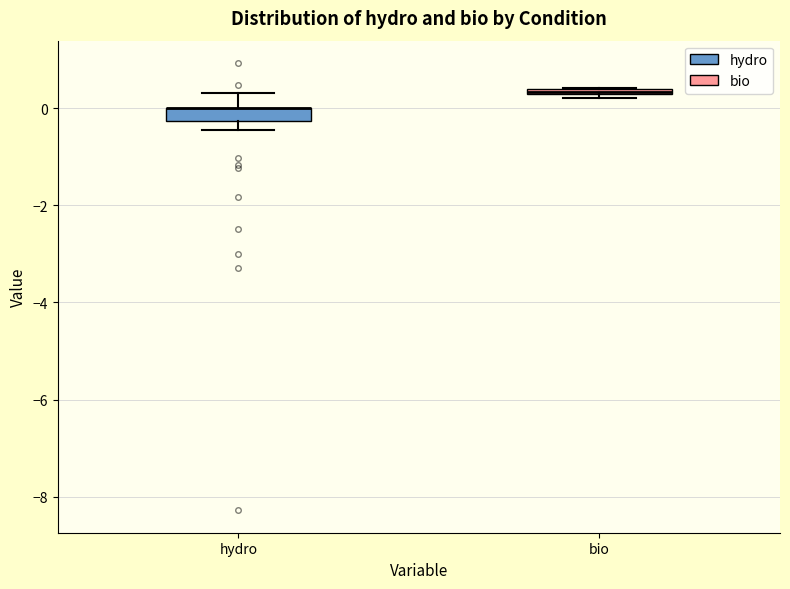

Where does the upper whisker of the box for hydro end on the y-axis? The values are not printed on the chart, so give them approximately, as read against the axis.

0.4